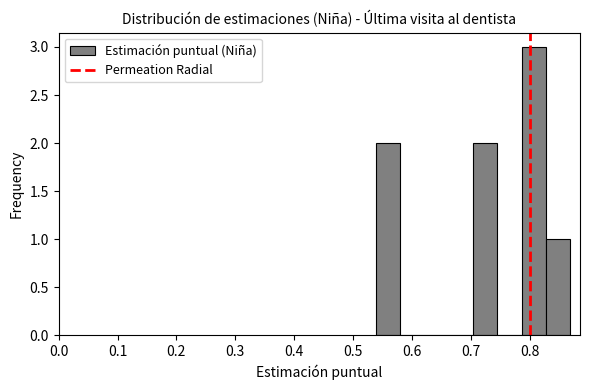

Reading left to right, transcribe this chart: for each bar, give the range it covers on the x-axis and its height. Neither the bar edges nor the heights are printed on the chart, so give them approximately, as read against the axes.

0.54 to 0.58: 2
0.58 to 0.62: 0
0.62 to 0.66: 0
0.66 to 0.70: 0
0.70 to 0.75: 2
0.75 to 0.79: 0
0.79 to 0.83: 3
0.83 to 0.87: 1